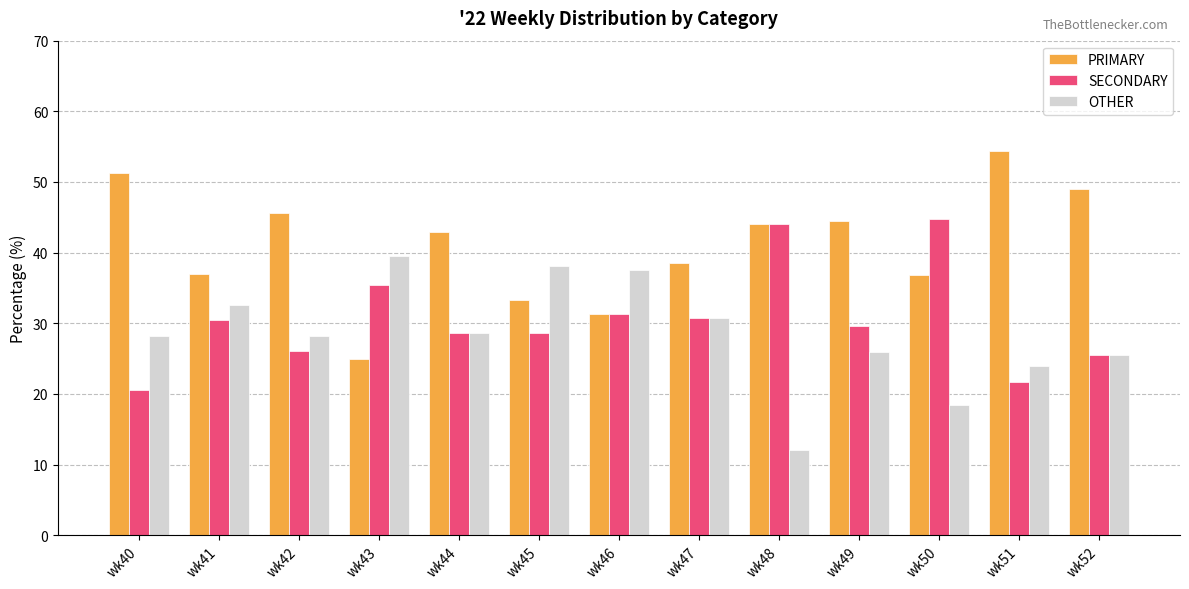

What is the sum of the OTHER values at wk47 and wk45?

68.9